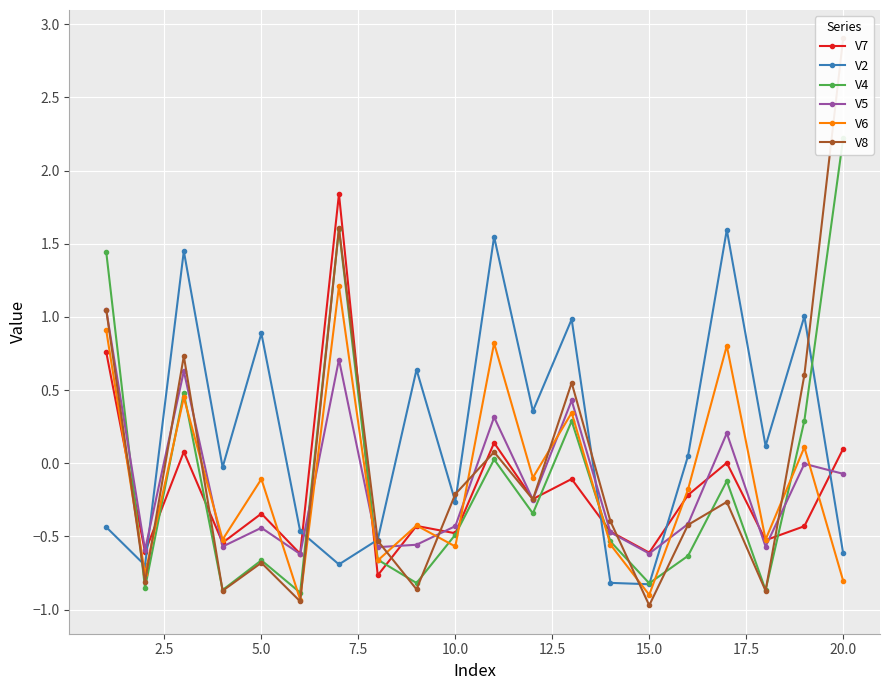

What is the average value of the V4 series?

-0.1